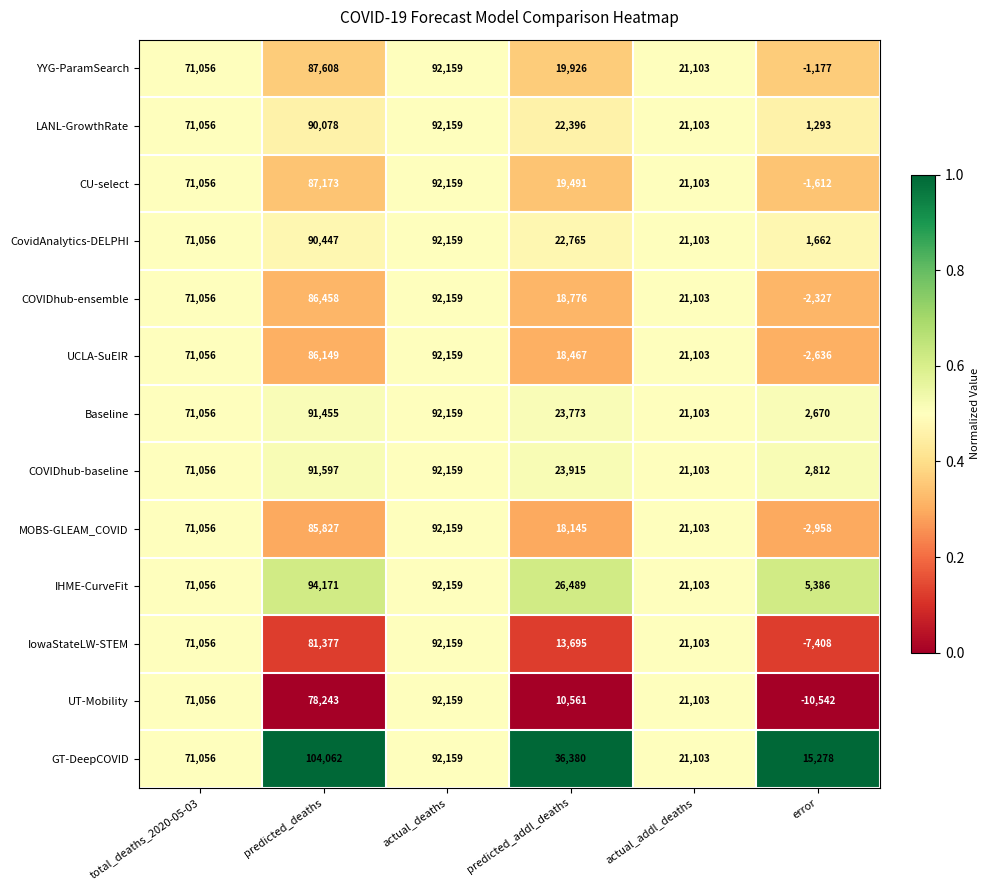

How many data points does each series have?

6